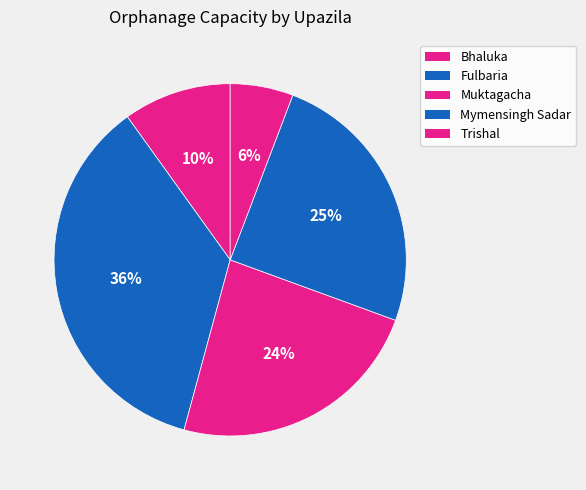

Rank the categories by value from highest to lowest.

Fulbaria, Mymensingh Sadar, Muktagacha, Bhaluka, Trishal